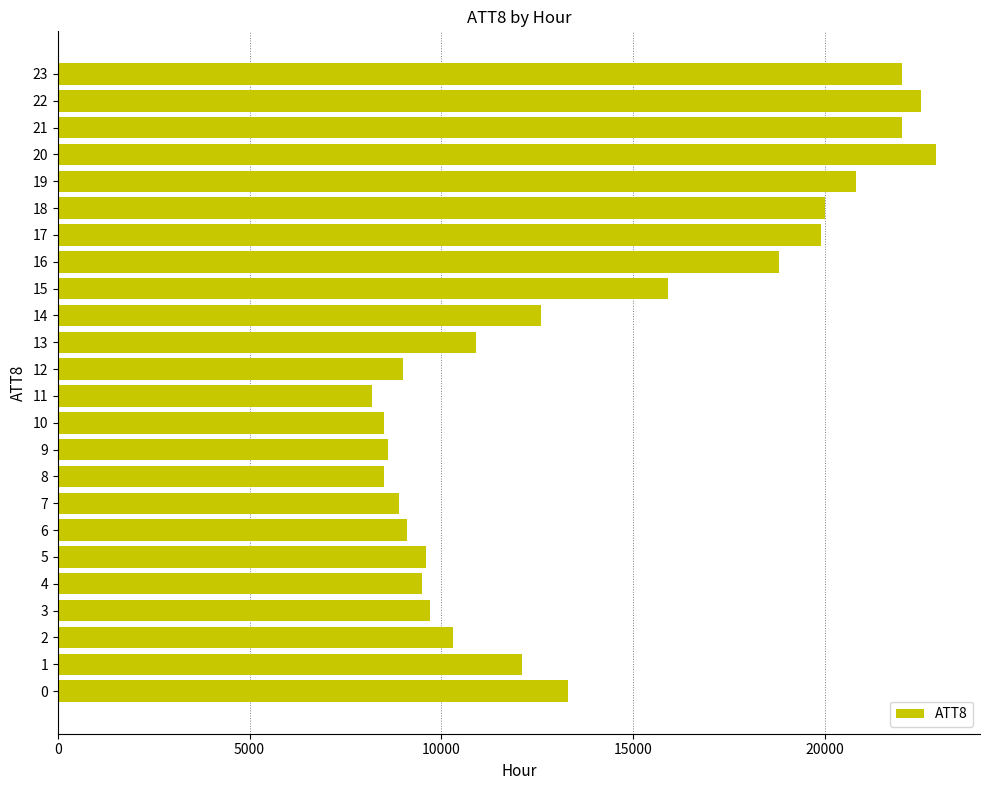

What is the change in value from 12 to 13?

+1900